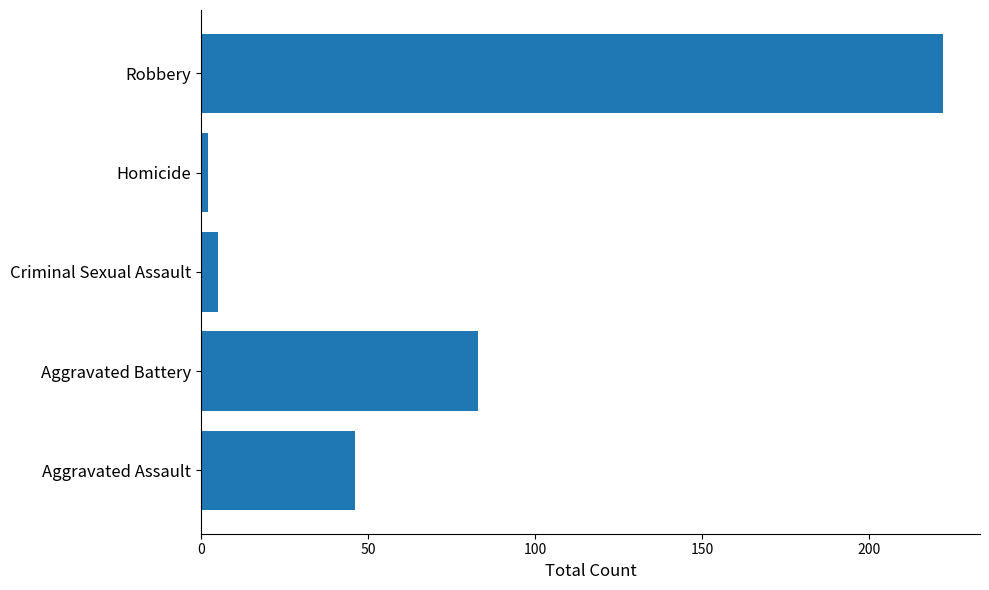

At which category does the chart reach its peak across all series?

Robbery